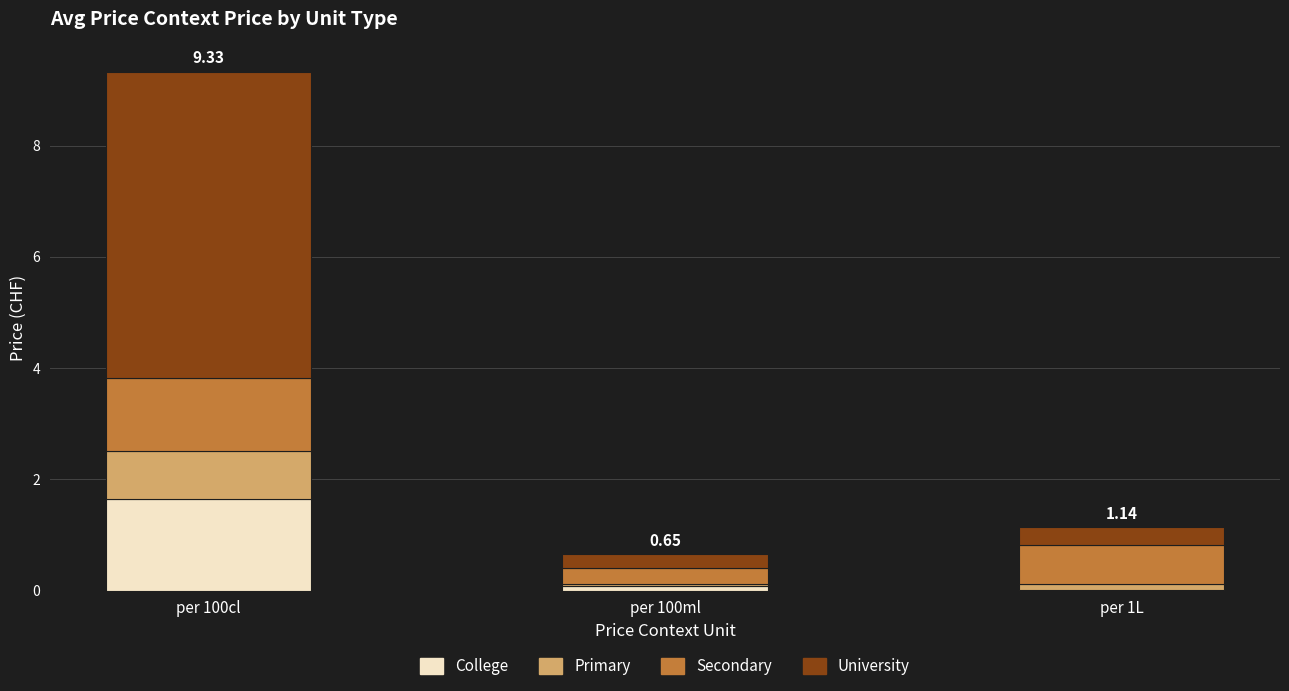

At which category is the sum across all series the highest?

per 100cl